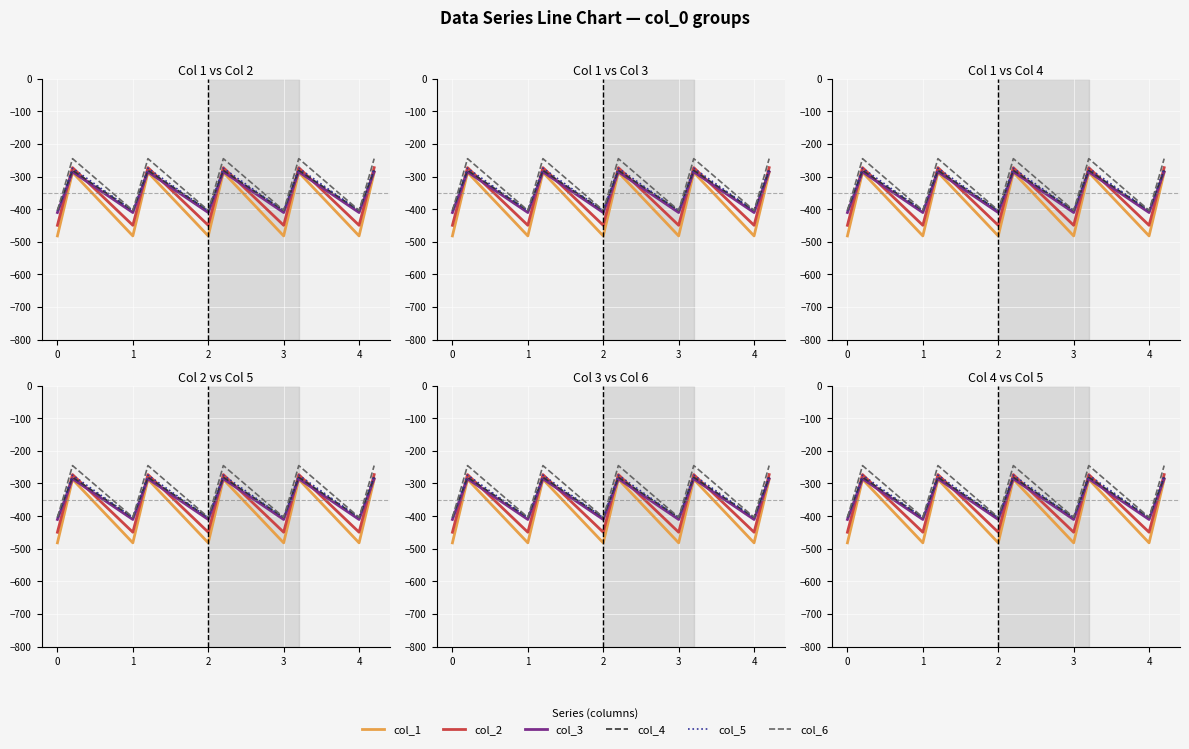

True or false: col_4 has more than 2 points higher than both neighbors.

True